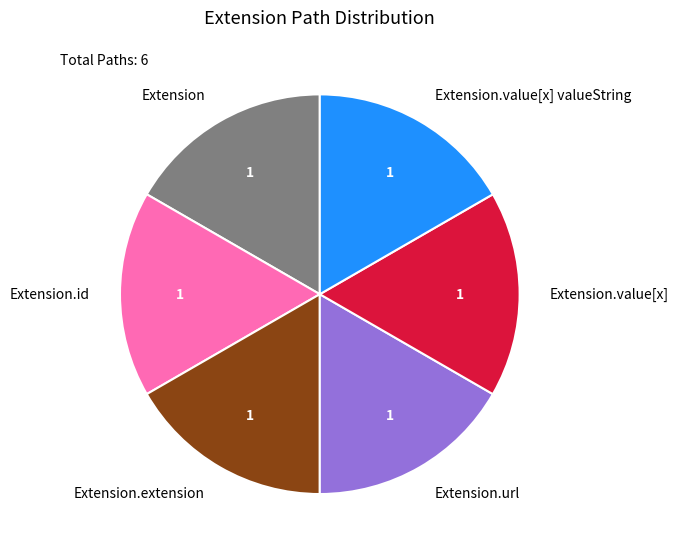

Approximately how many times larger is the value at Extension.url compared to Extension.extension?

1.0